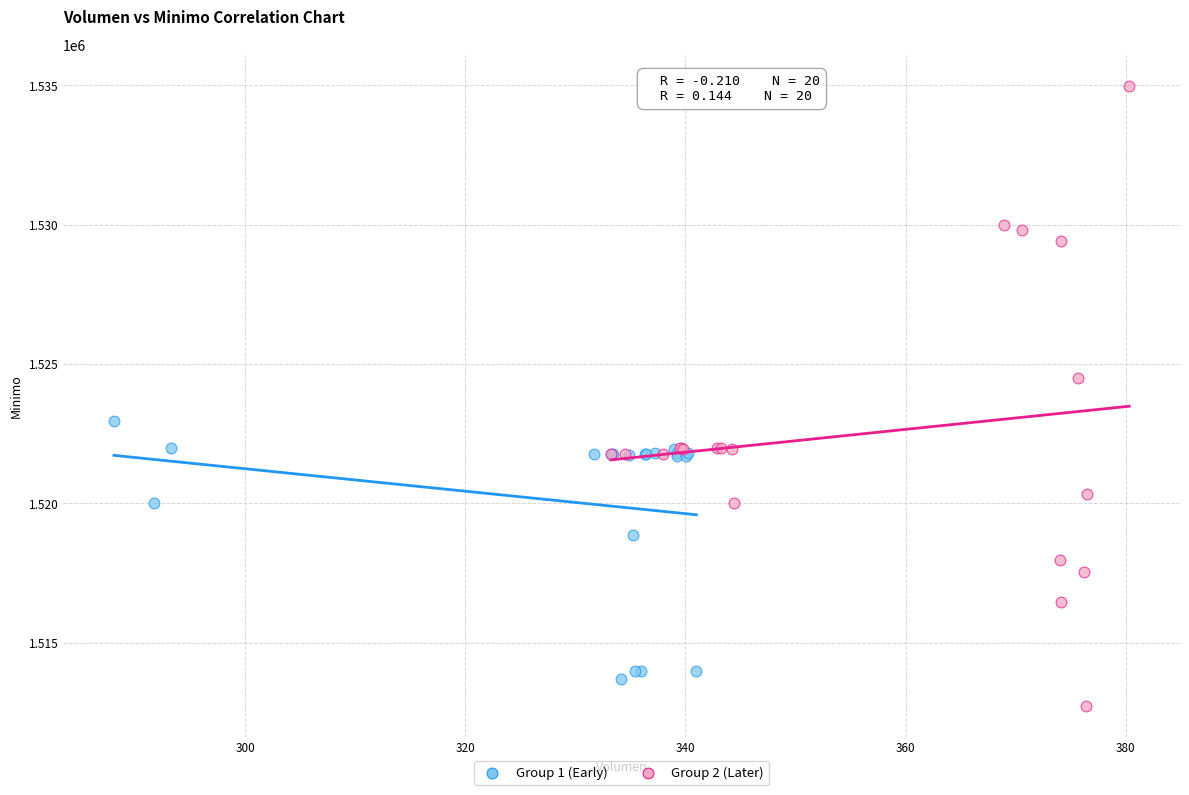

Which series reaches the maximum Y coordinate?

Group 2 (Later)